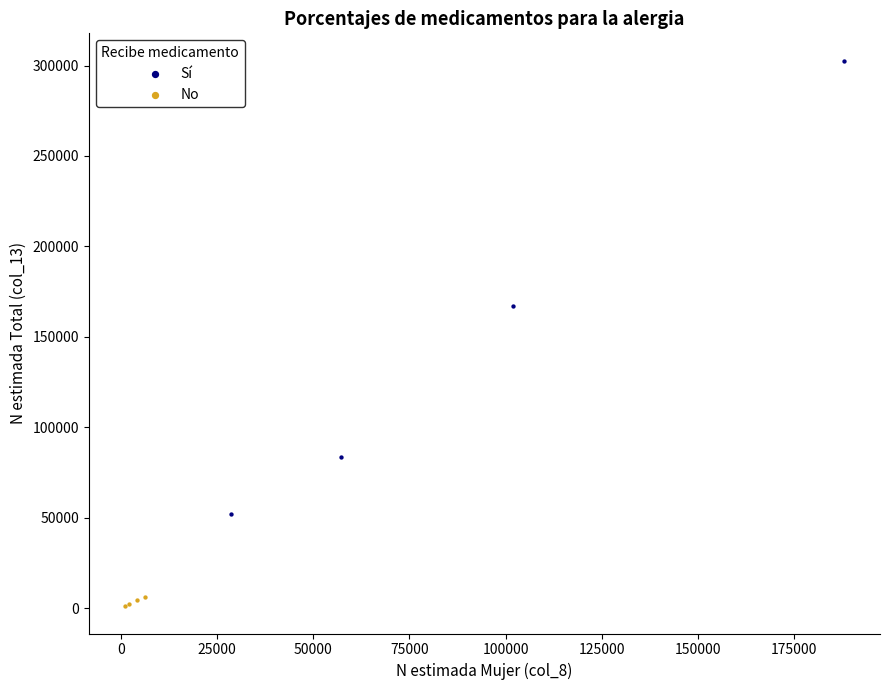

What are all the series names shown in the legend?

Sí, No